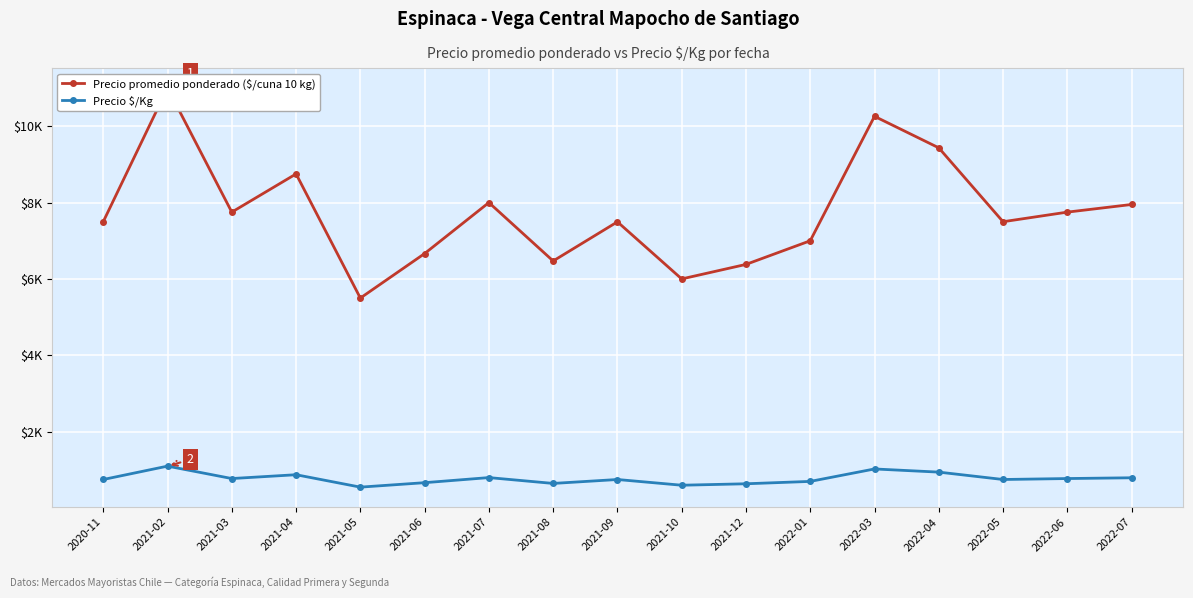

Is it true that Precio $/Kg equals 1150.4 at 2022-05?

False